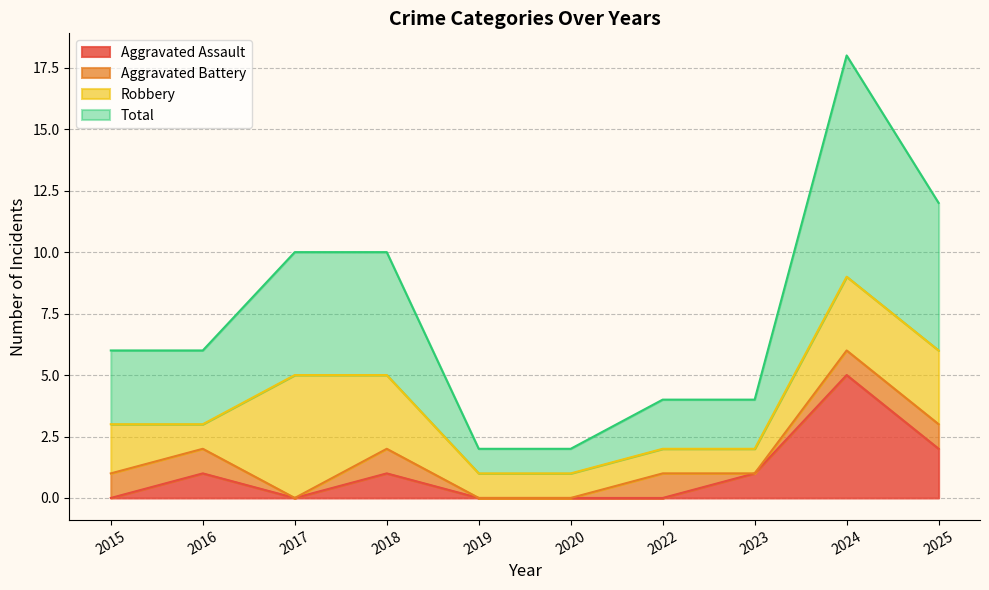

The Total series shows 2 at 2018. True or false?

False